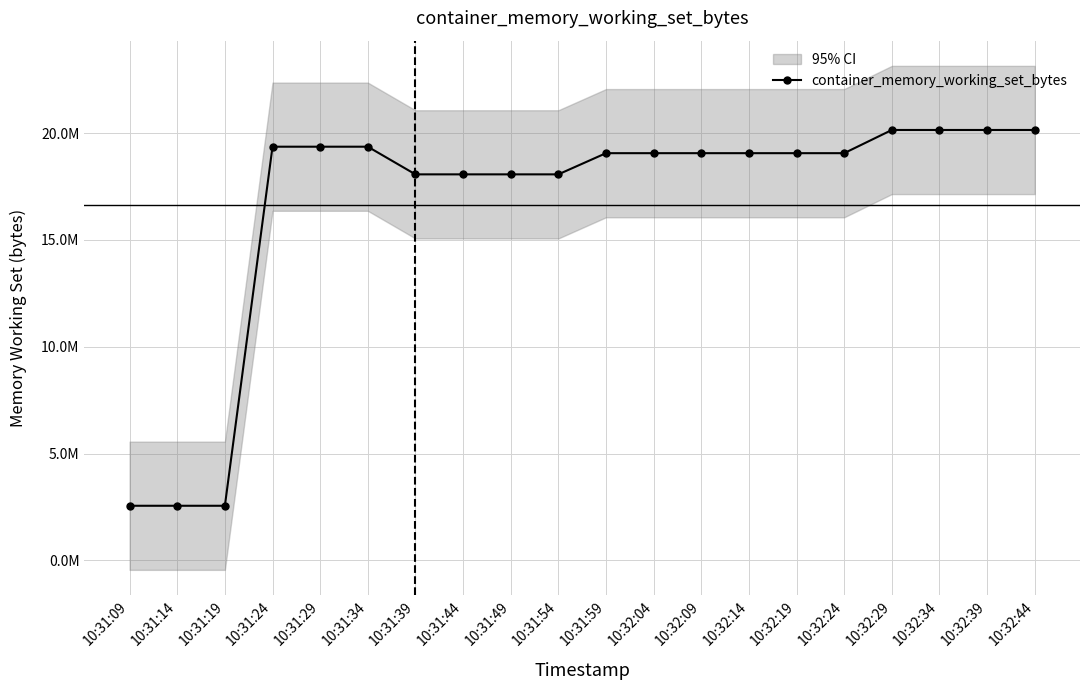

Read the value at 10:32:09, to the nearest 100.

19058700